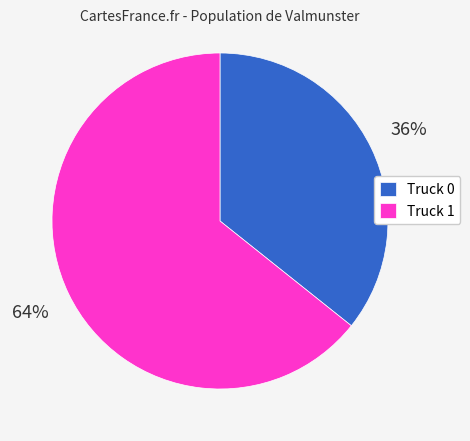

Does any single category account for the majority?

Yes